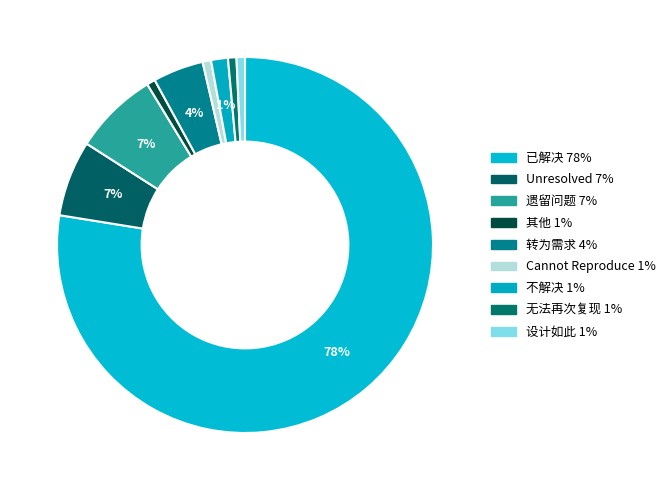

How many segments does this pie chart have?

9